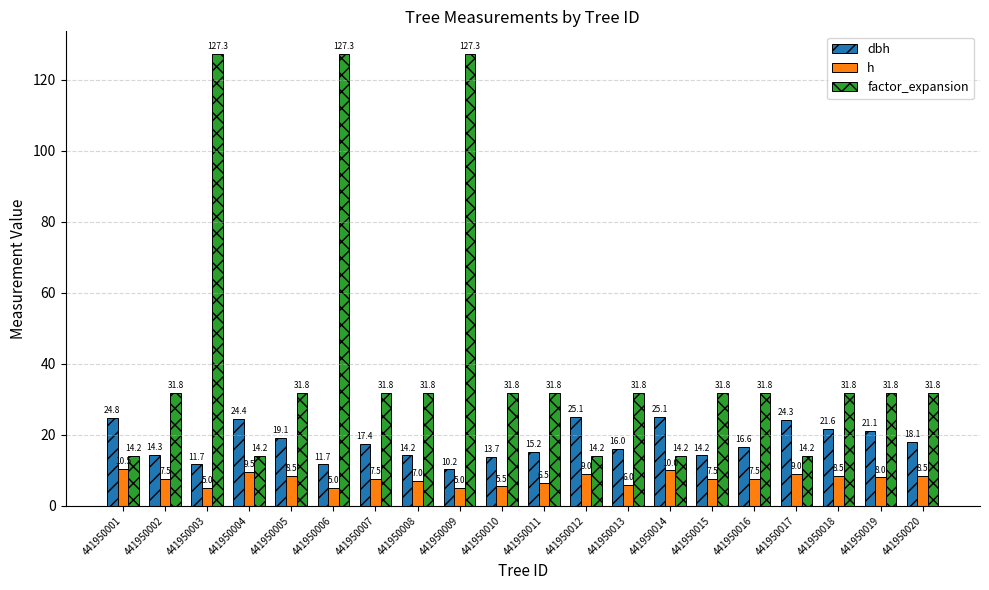

How many distinct data groups are displayed?

3